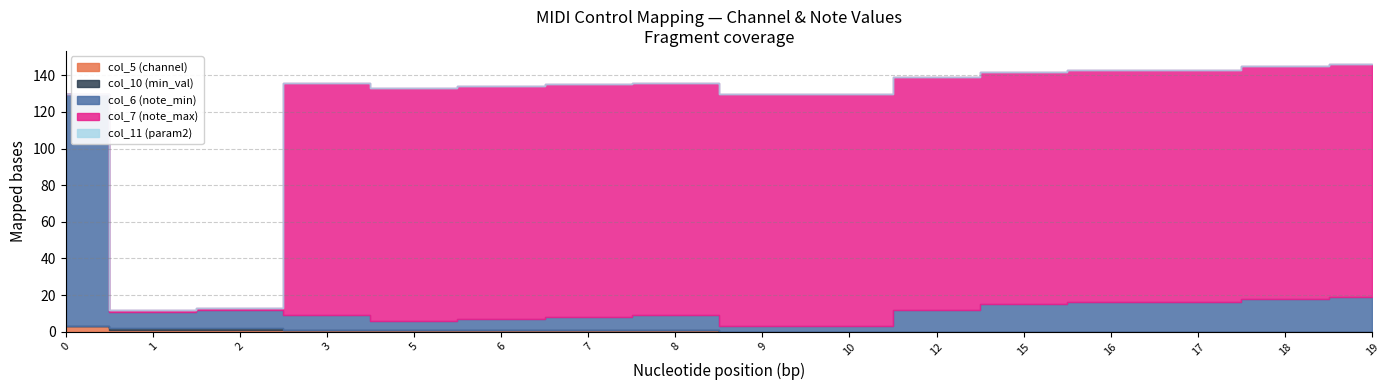

Between 12 and 17, which series saw the biggest shift?

col_6 (note_min)